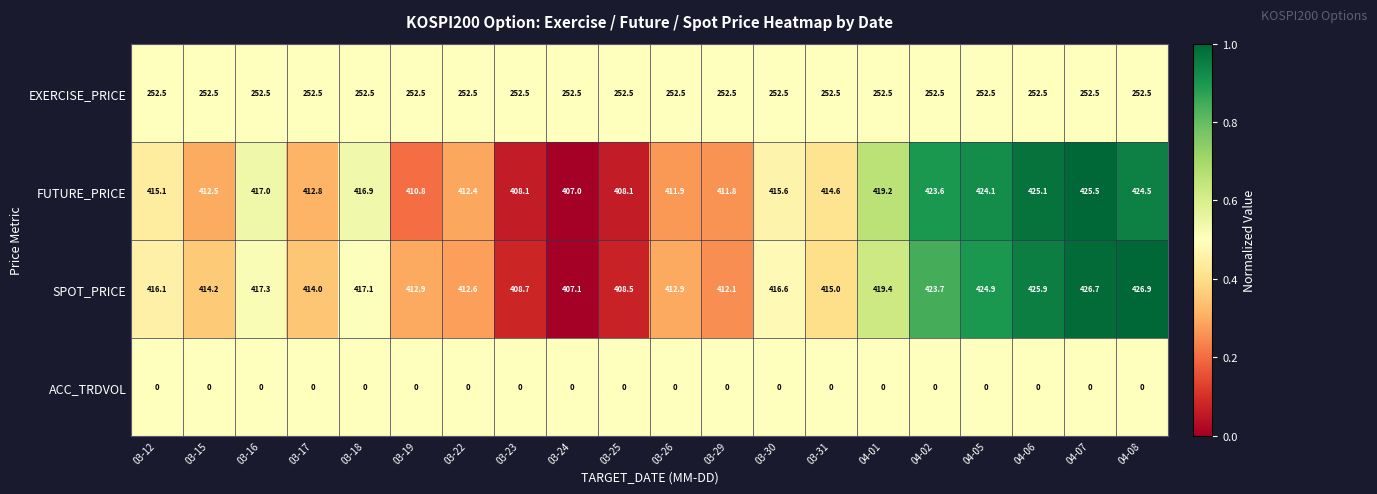

What is the spread (max minus min) of values at 04-07?

426.7